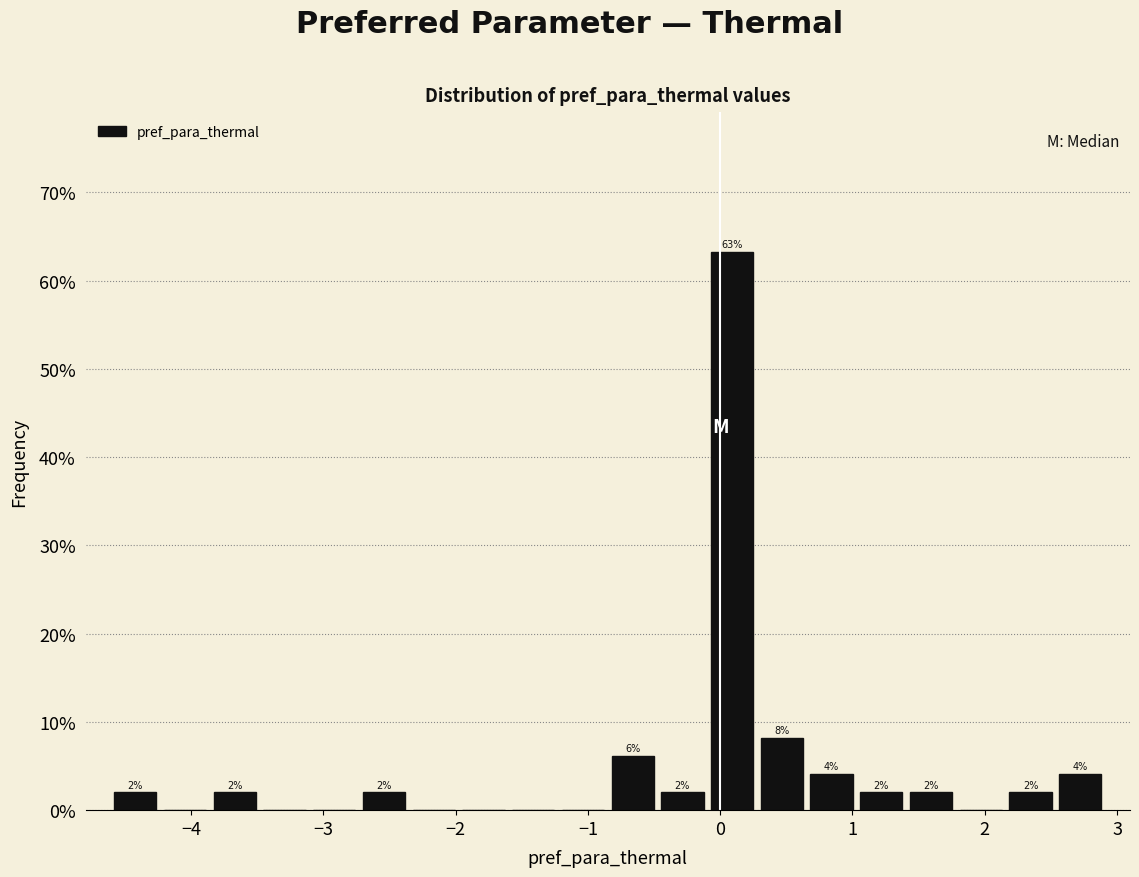

Around what value on the x-axis is the tallest bar? Give the approximate position of its centre, as read against the axis.

0.1